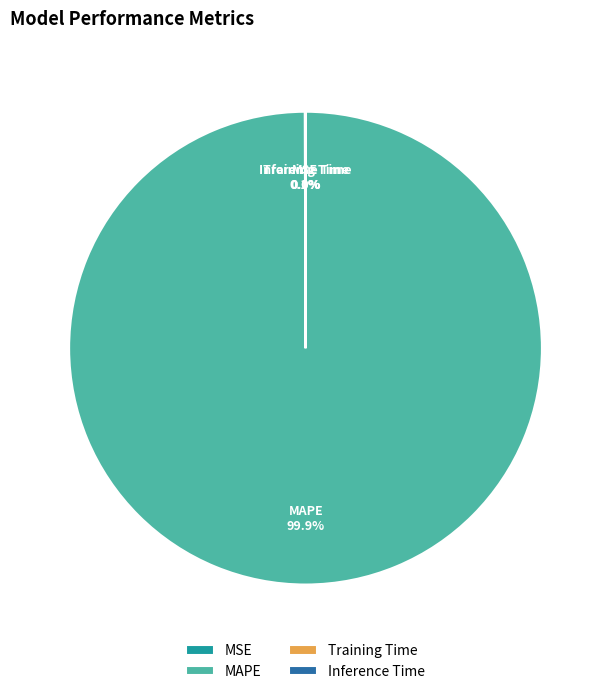

What is the majority slice?

MAPE